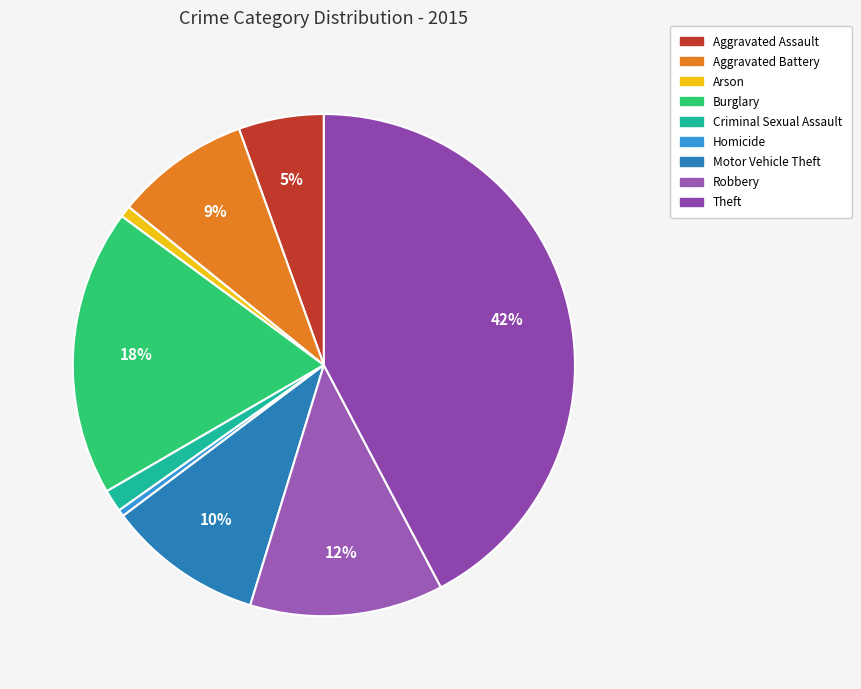

Approximately how many times larger is the value at Arson compared to Motor Vehicle Theft?

0.1